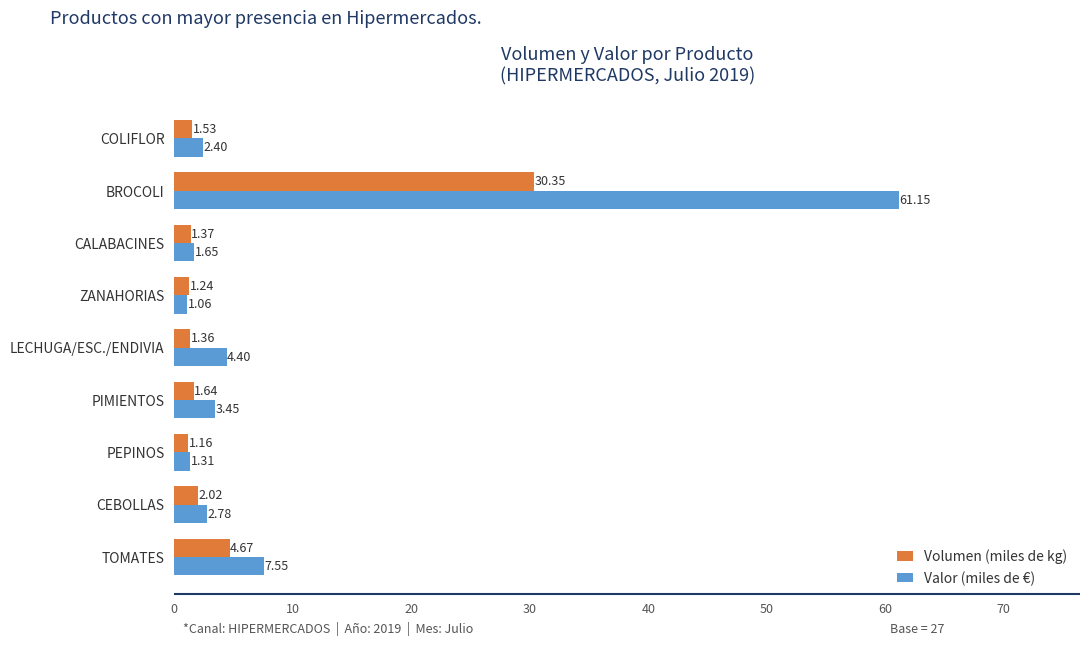

At how many categories does at least one series exceed 16?

1